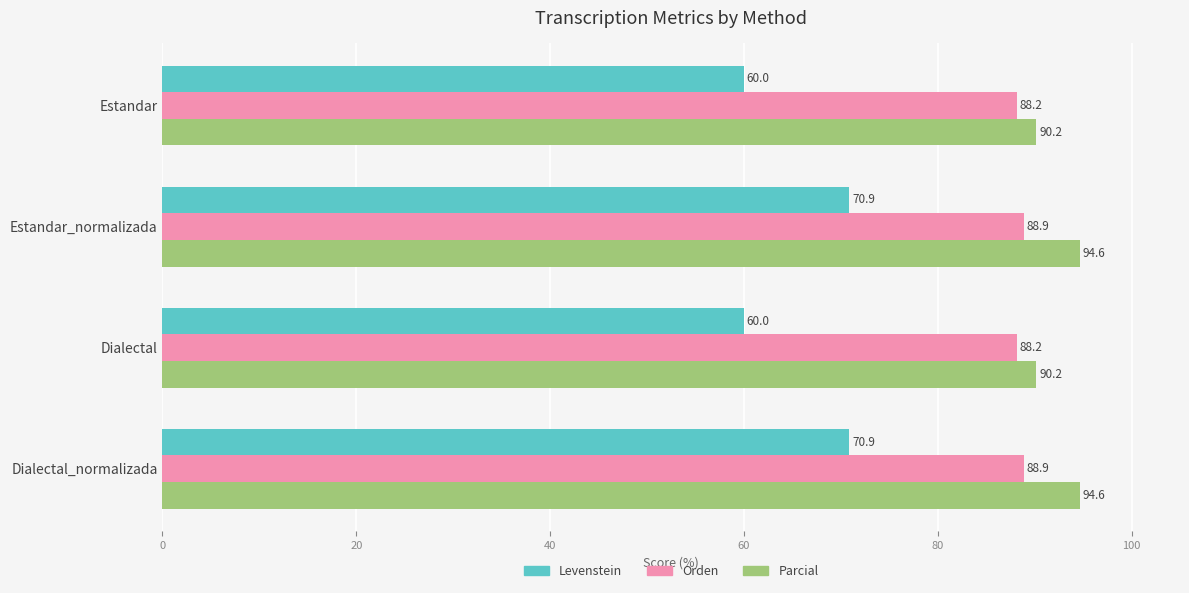

List the series in order of their peak value, highest first.

Parcial, Orden, Levenstein